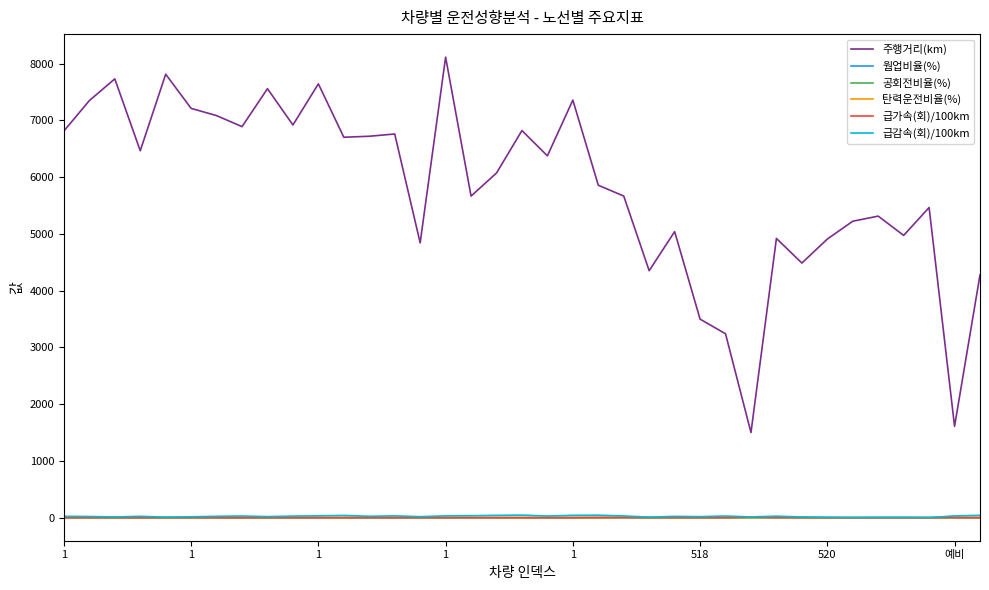

What is the lowest value of the 급감속(회)/100km series?

2.8